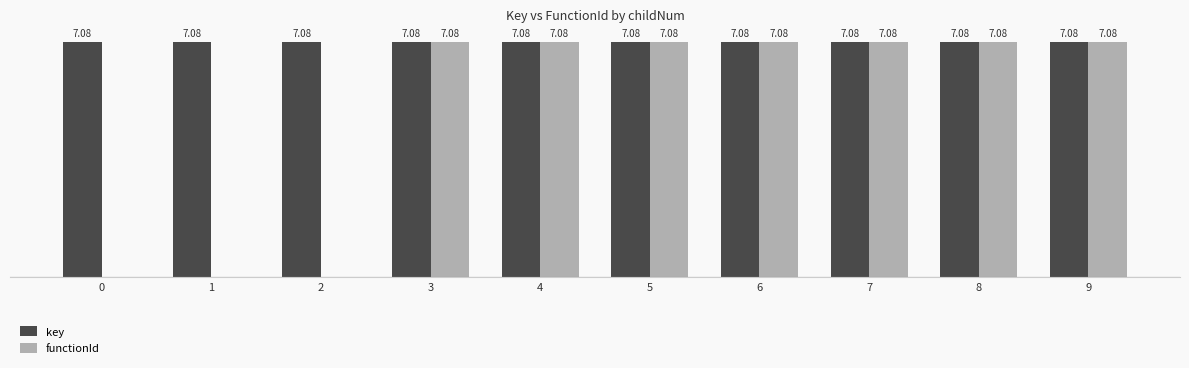

Which series has the largest total across all categories?

key